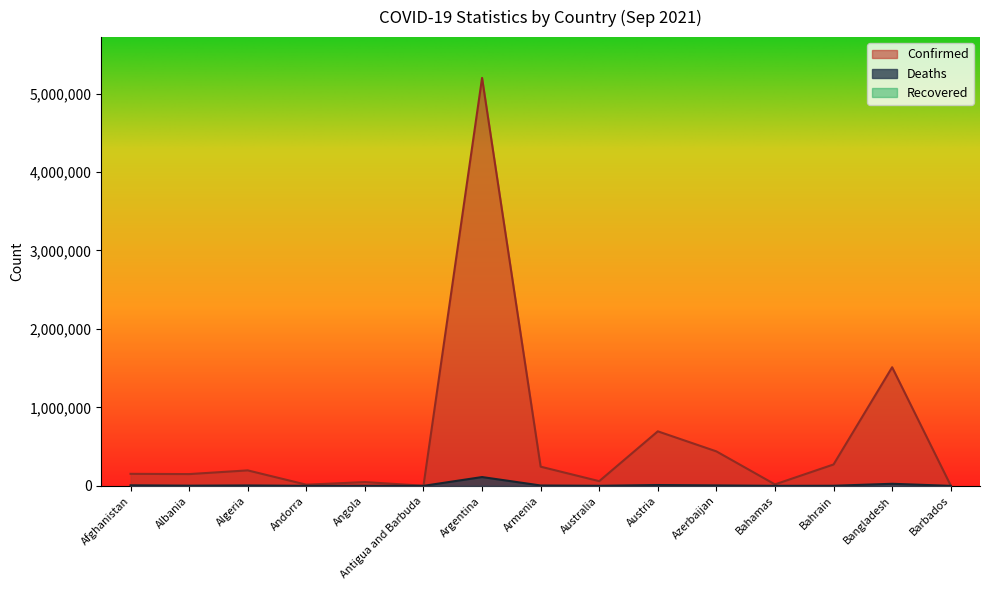

What is the value of the Deaths point at the 1st from the left?

7127